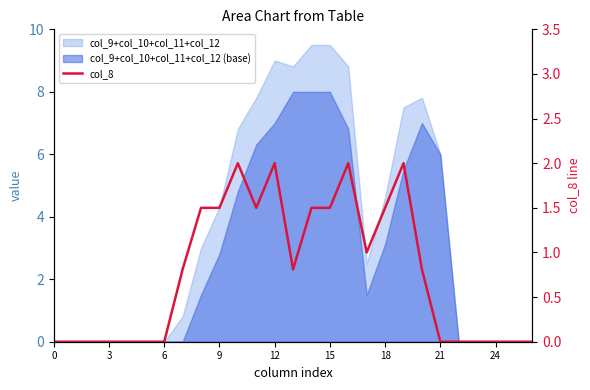

Where is the data nearest to the value 1?

17